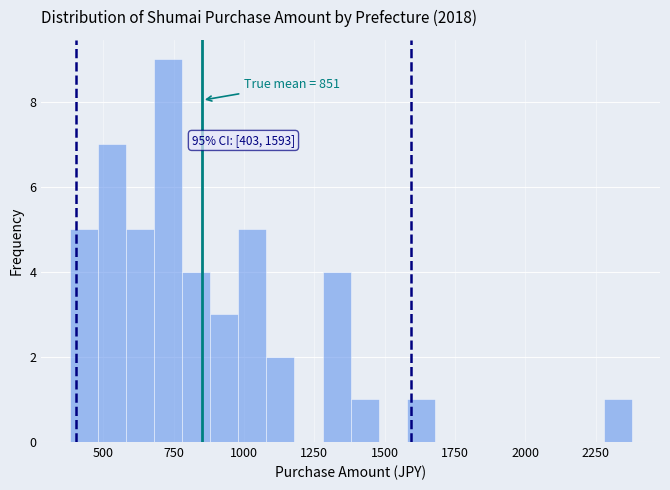

Around what value on the x-axis is the tallest bar? Give the approximate position of its centre, as read against the axis.

750